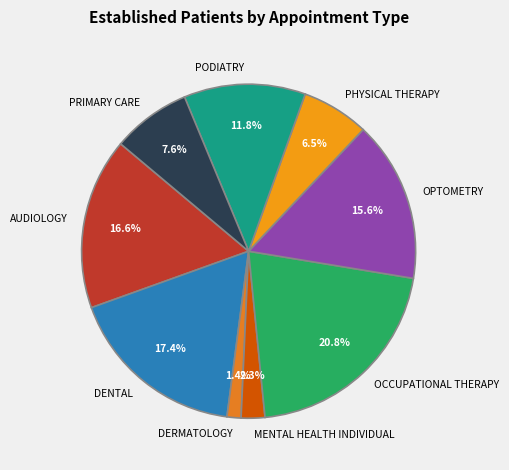

Approximately how many times larger is the value at PHYSICAL THERAPY compared to PODIATRY?

0.6